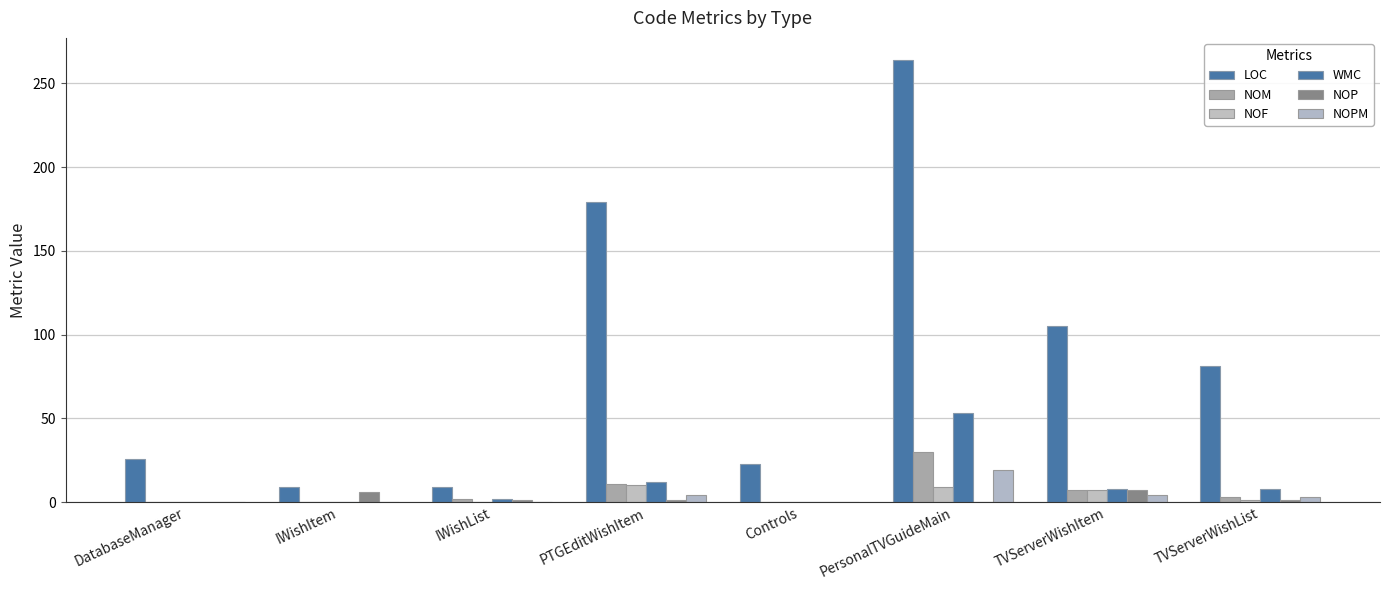

Is it true that NOPM equals 19 at PersonalTVGuideMain?

True